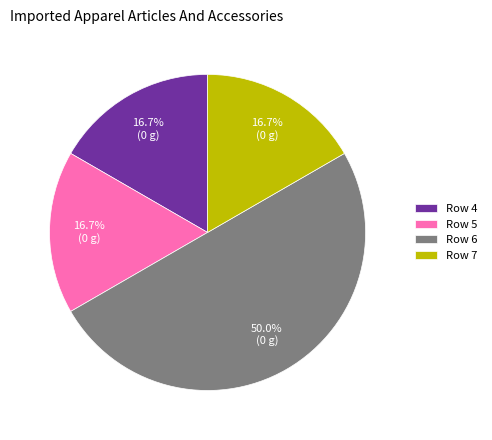

Count the number of slices in the pie.

4